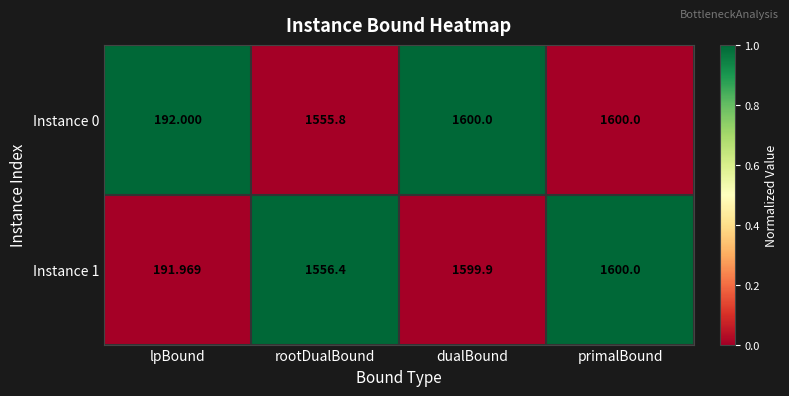

How many series are shown in this chart?

2